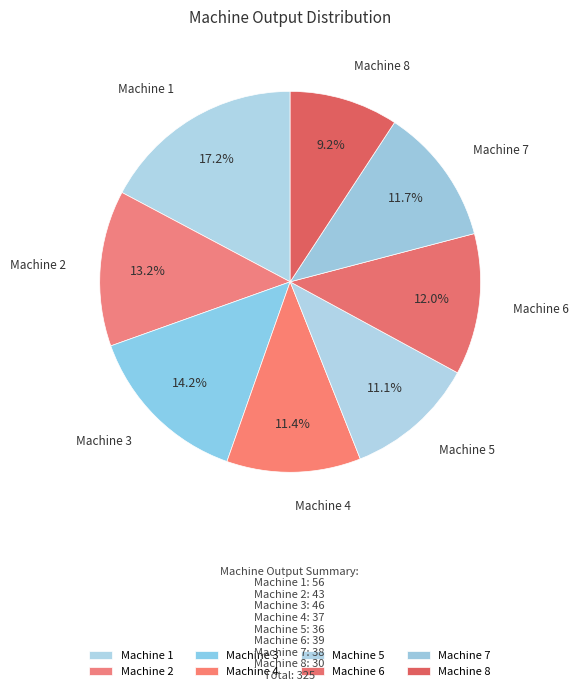

To the nearest percent, what is the difference between the largest and smallest slice percentages?

8%